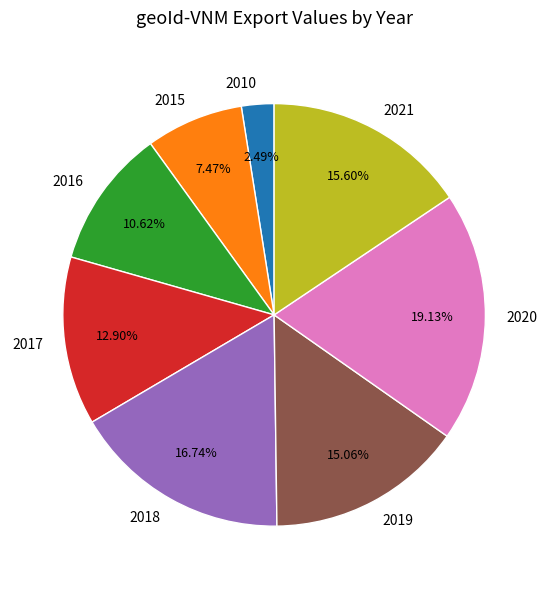

What is the largest slice in the pie chart?

2020